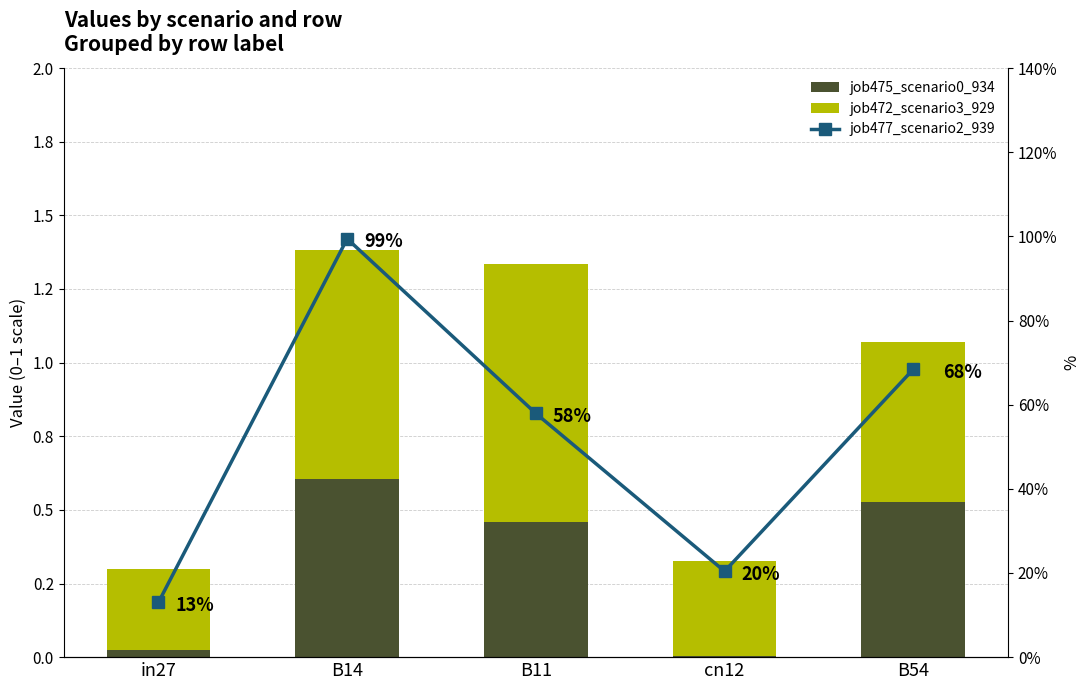

What is the difference between the job477_scenario2_939 values at in27 and cn12?

0.1